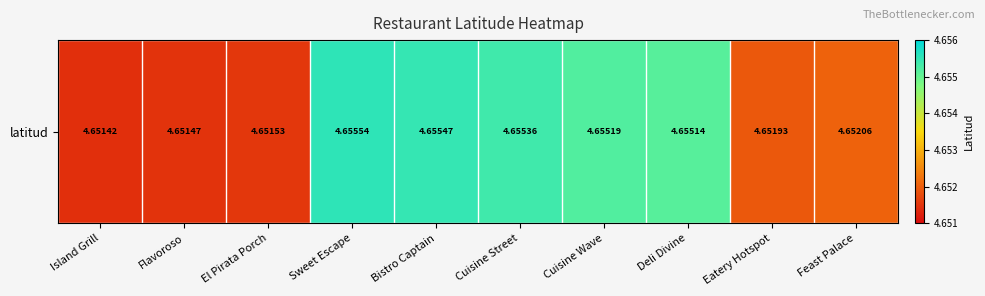

True or false: the data shows 2.6 at Cuisine Street.

False